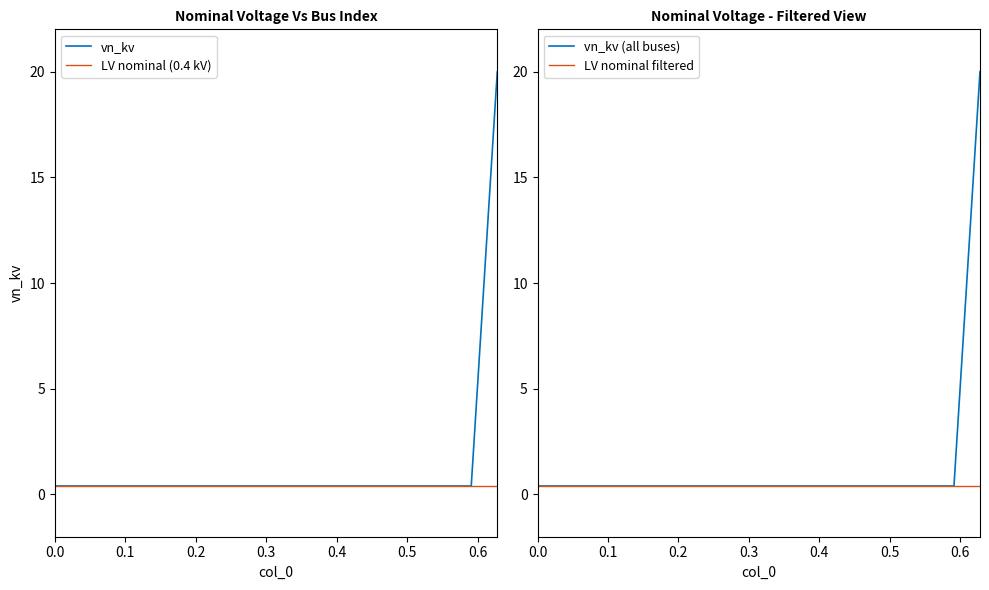

What is the highest value of the vn_kv series?

20.0